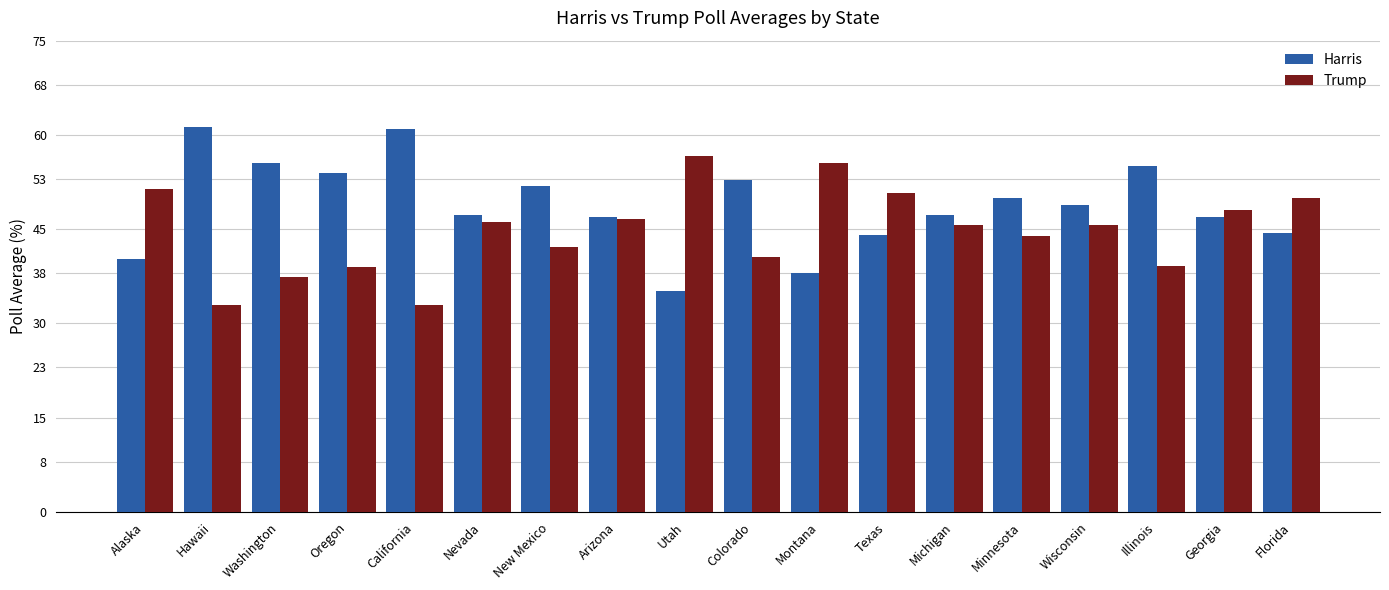

Which series has the largest total across all categories?

Harris